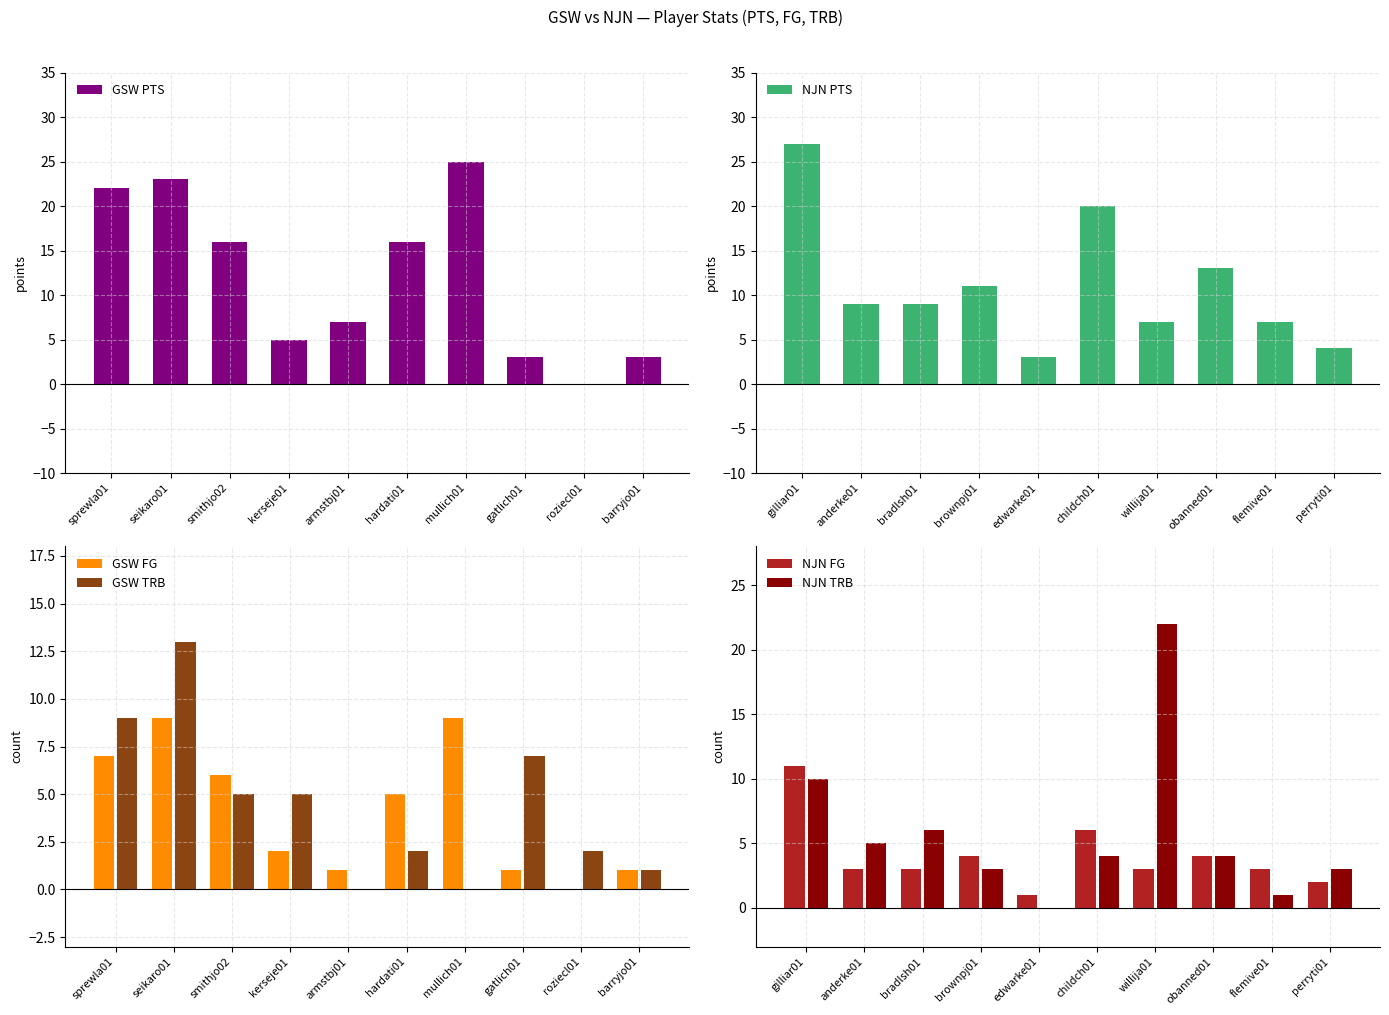

Count the number of data series in this chart.

6